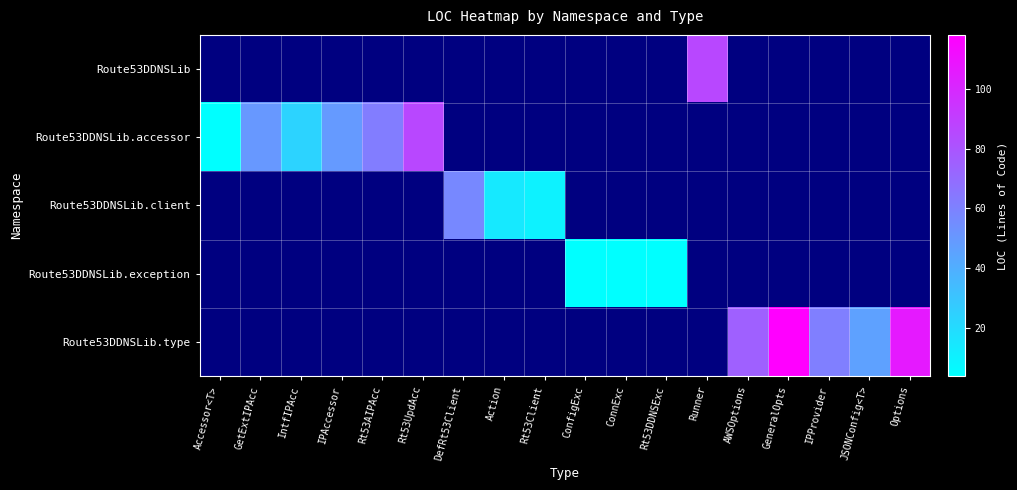

Where is Route53DDNSLib.accessor nearest to the value 45?

IPAccessor